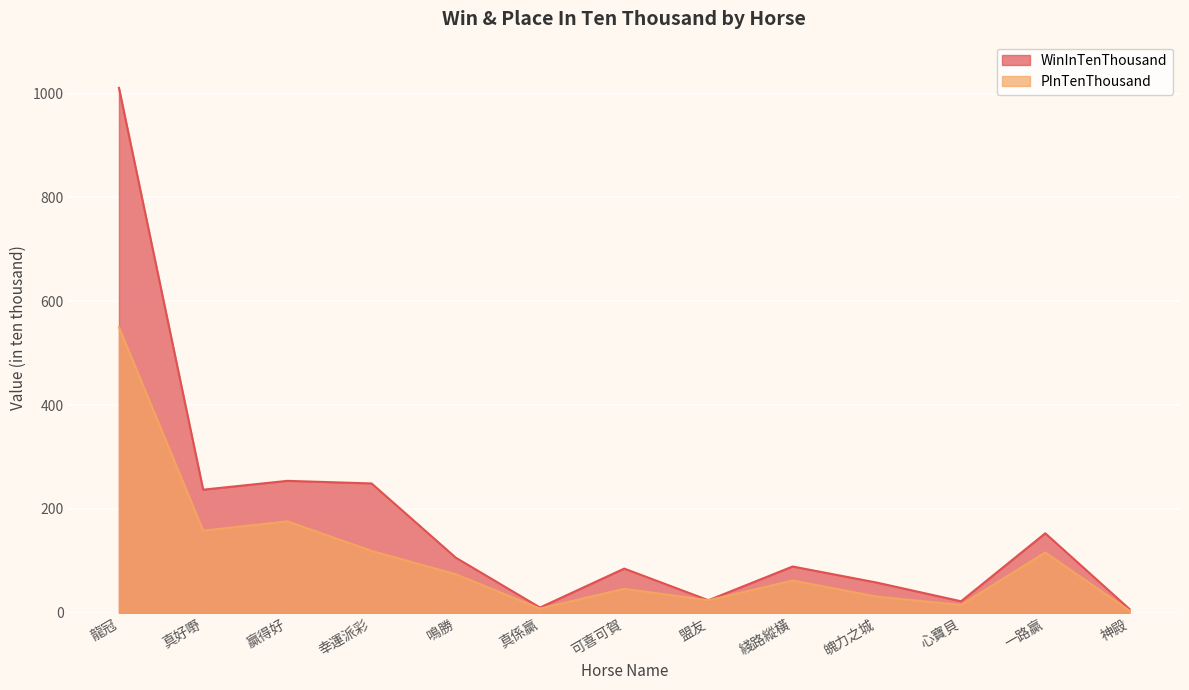

Which series has the widest spread of values?

WinInTenThousand